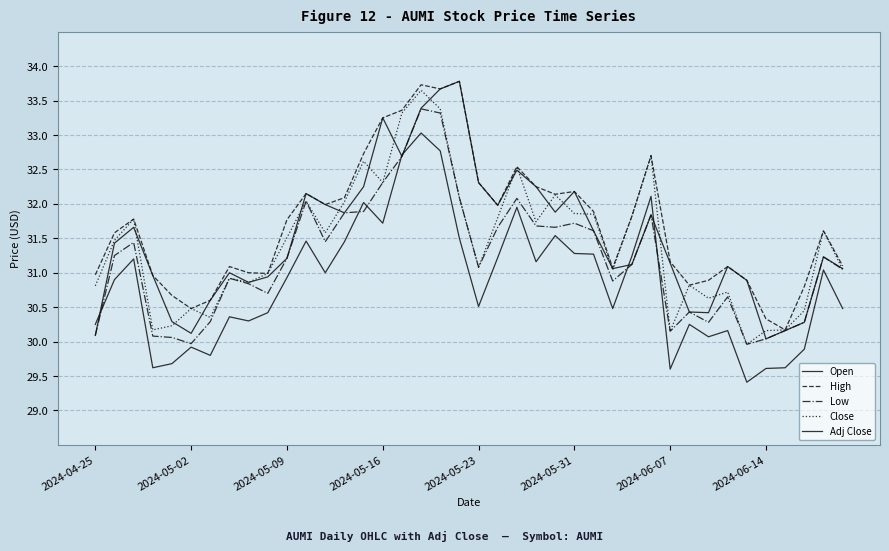

Is this an area chart (filled region under the line)?

No